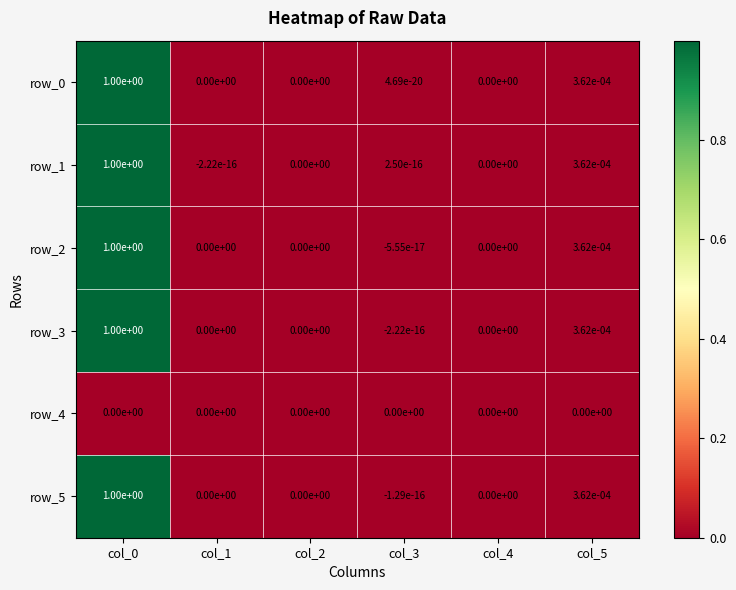

The row_5 series shows 0.6 at col_2. True or false?

False